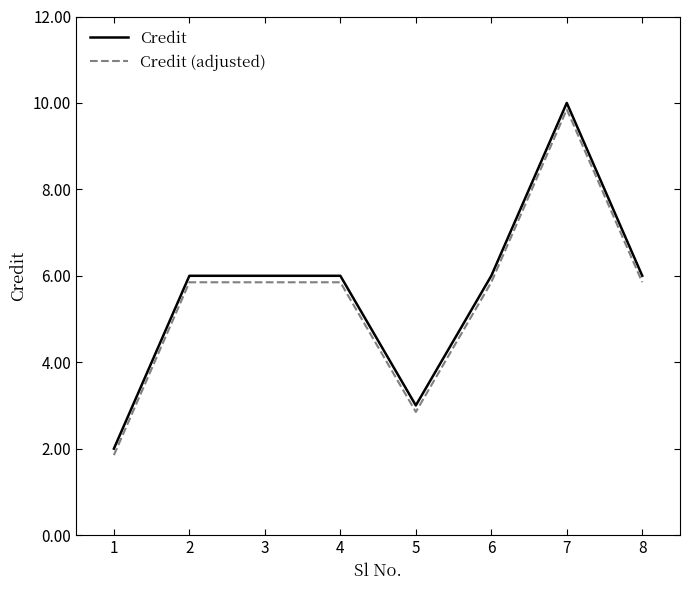

True or false: Credit (adjusted) and Credit cross at least once.

False